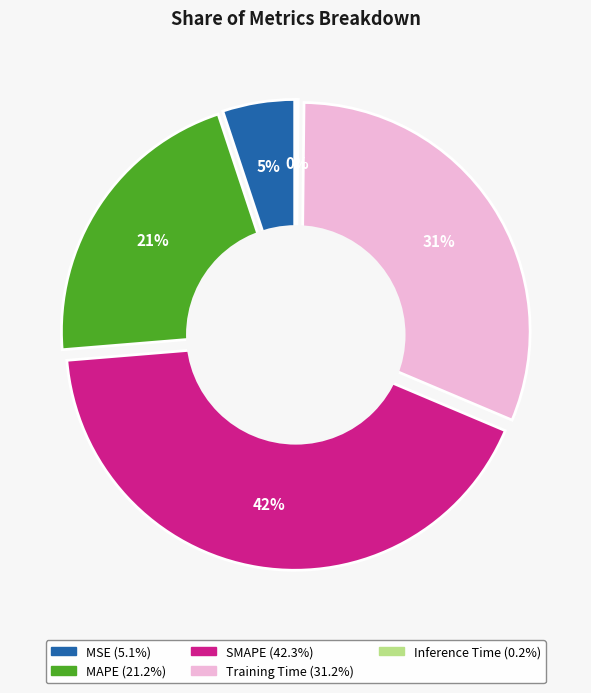

Between SMAPE and Inference Time, which is larger?

SMAPE